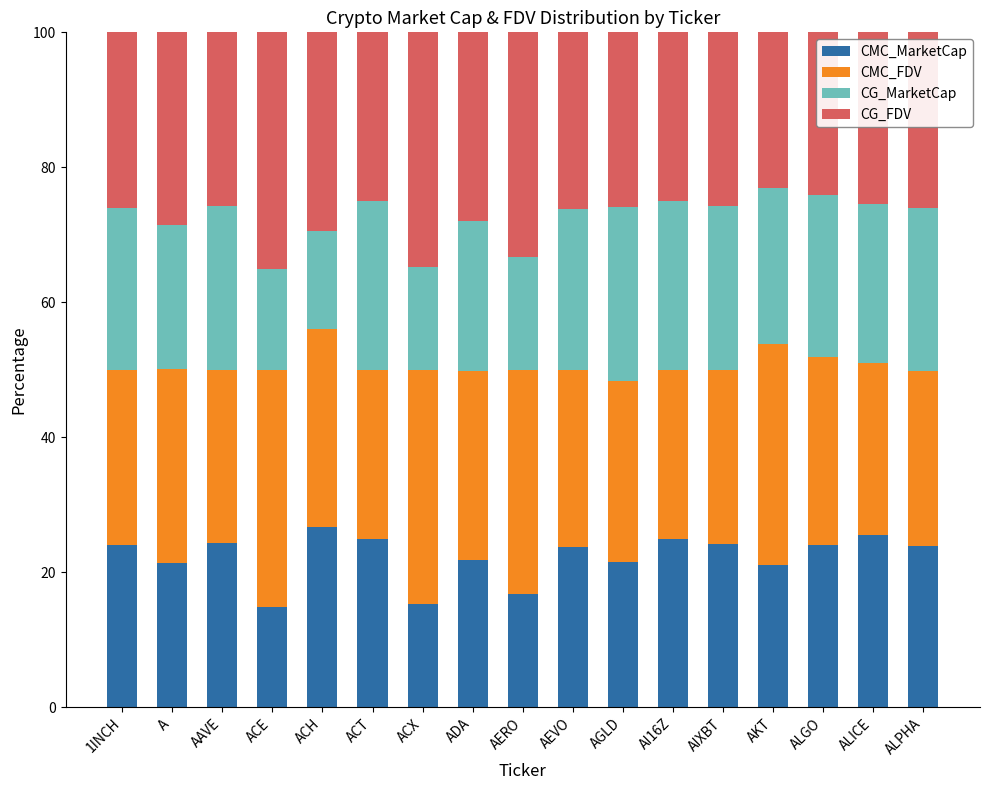

Does the chart contain any negative values?

No